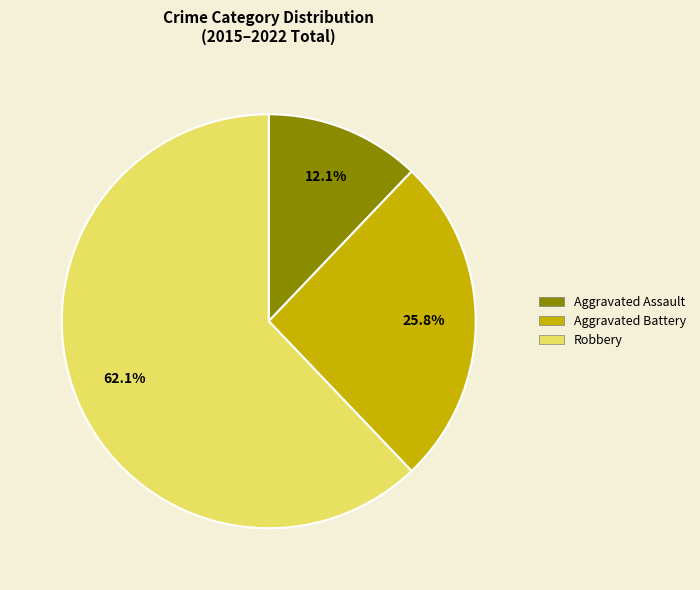

Rank the categories by value from lowest to highest.

Aggravated Assault, Aggravated Battery, Robbery